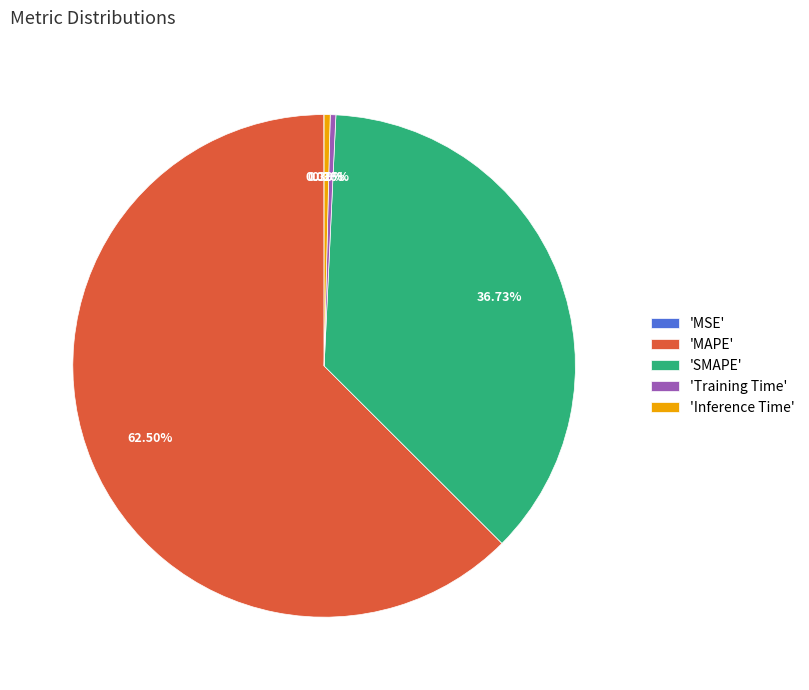

What is the largest slice in the pie chart?

'MAPE'